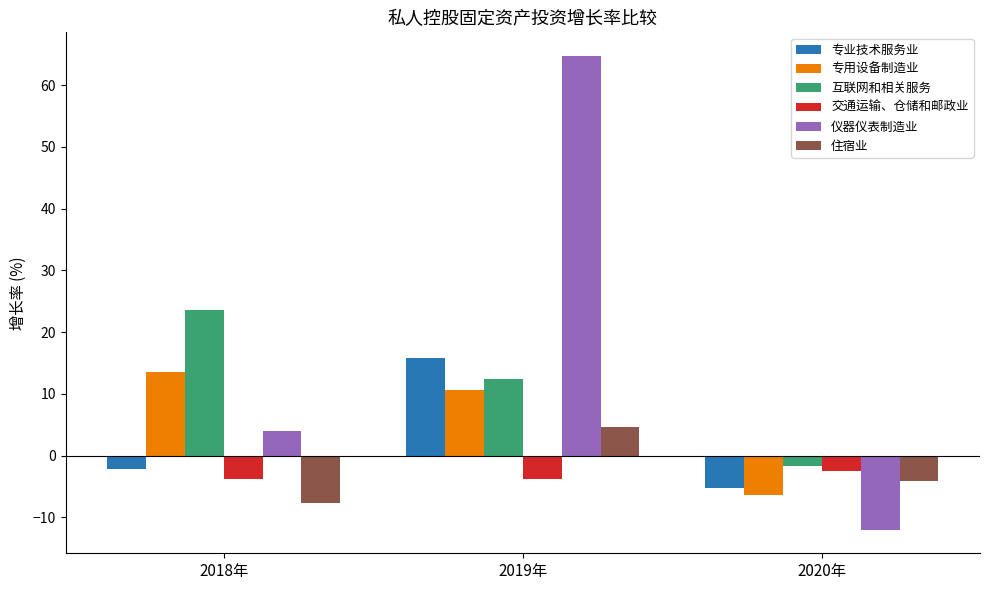

Where is 仪器仪表制造业 nearest to the value 26?

2018年